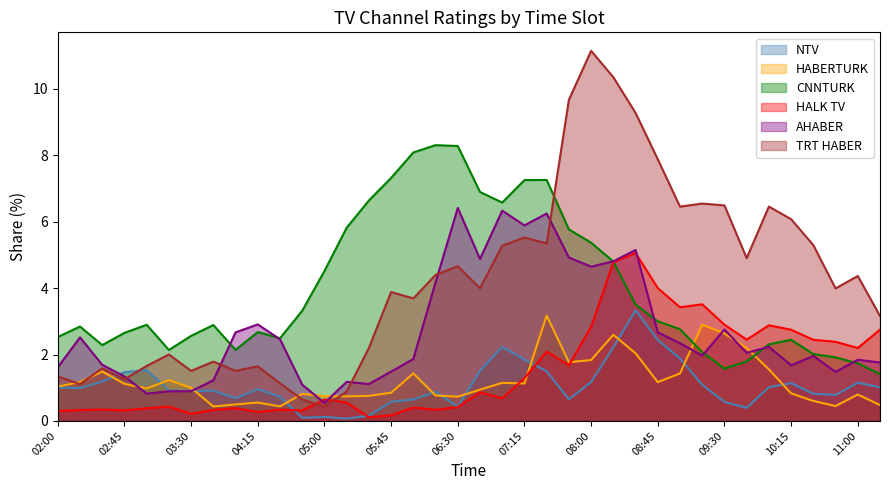

What is the difference between the CNNTURK values at 09:45 and 08:00?

3.6